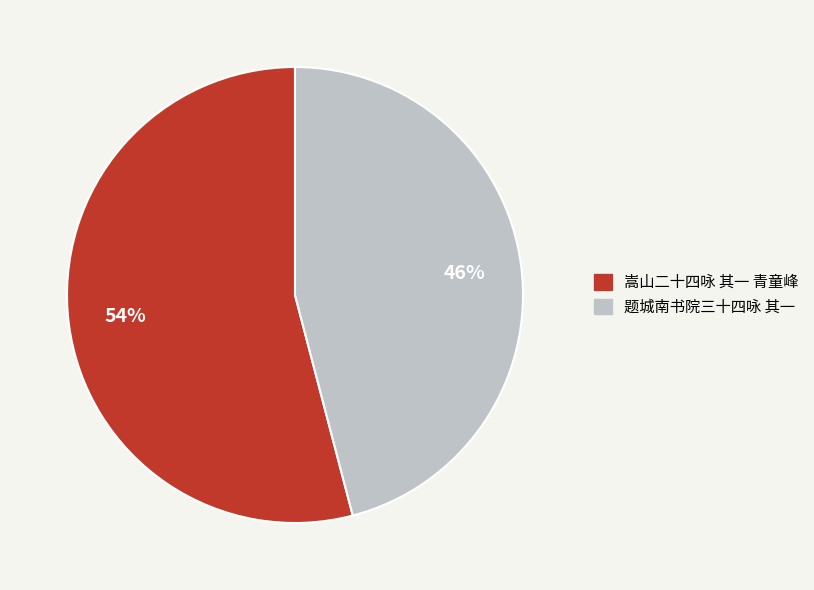

What percentage is the 题城南书院三十四咏 其一 slice, to the nearest percent?

46%